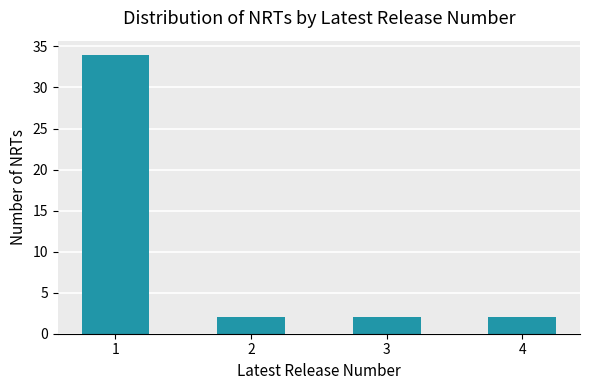

Approximately how many times larger is the value at 2 compared to 3?

1.0